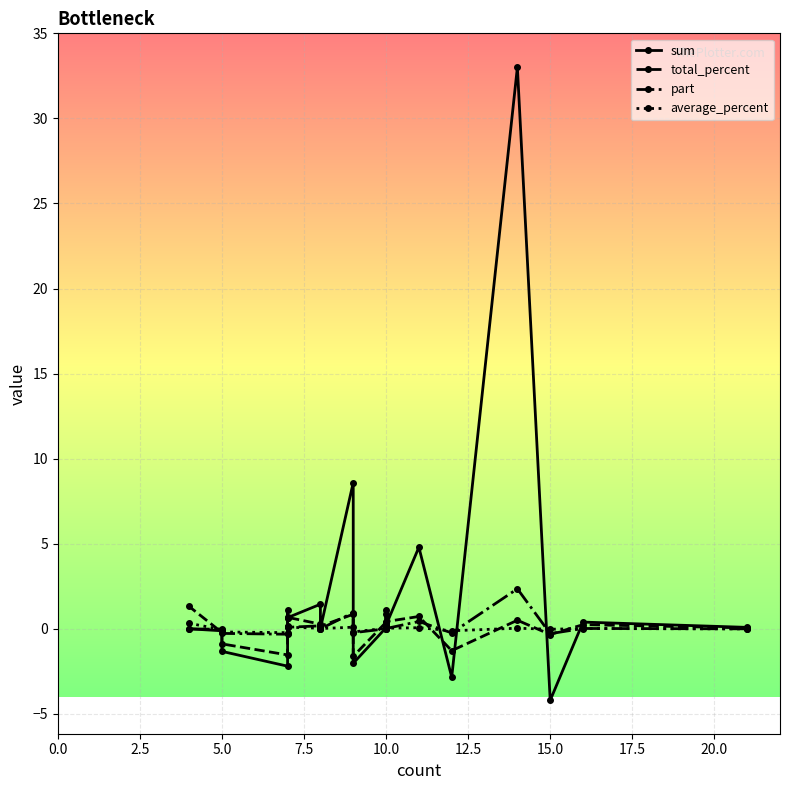

Rank the series by their maximum value, from highest to lowest.

sum, part, total_percent, average_percent